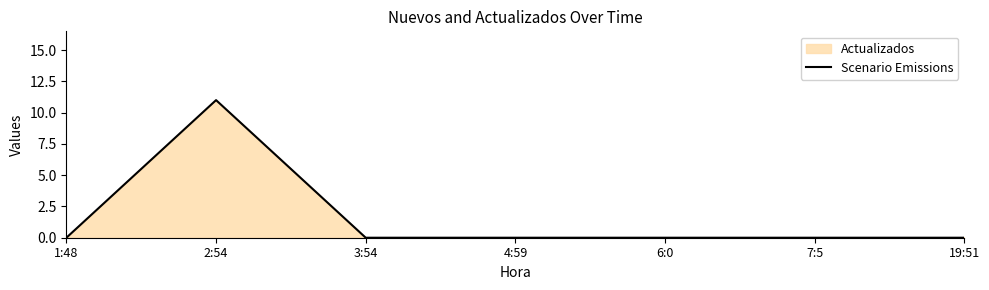

How many points are higher than both their immediate neighbors (excluding endpoints)?

1